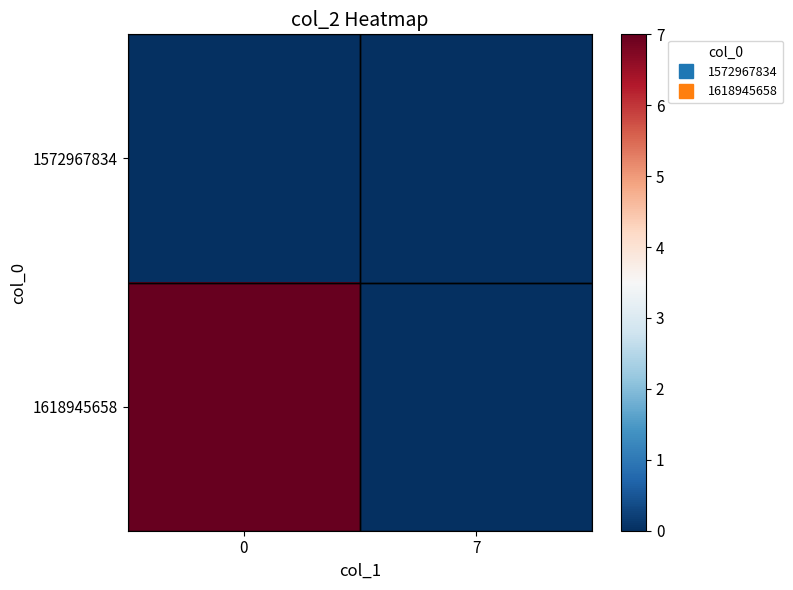

How many series are shown in this chart?

2